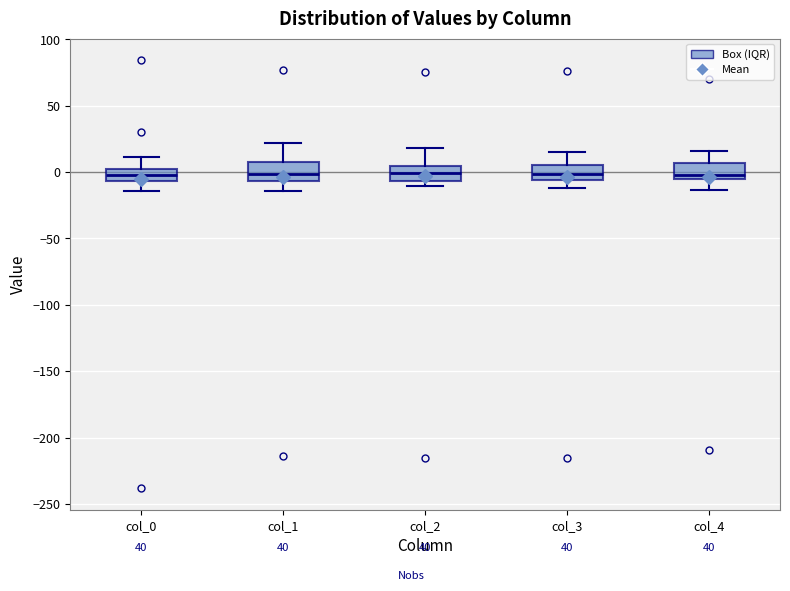

Reading left to right, transcribe this box plot: for each box, give where its median line is, the range the box spans, and where its two whiskers end, as read against the y-axis. The values are not printed on the chart, so give them approximately, as read against the axis.

col_0: median 0, box -5 to 5, whiskers -15 to 10
col_1: median 0, box -5 to 5, whiskers -15 to 20
col_2: median 0, box -5 to 5, whiskers -10 to 20
col_3: median 0, box -5 to 5, whiskers -10 to 15
col_4: median 0, box -5 to 5, whiskers -15 to 15